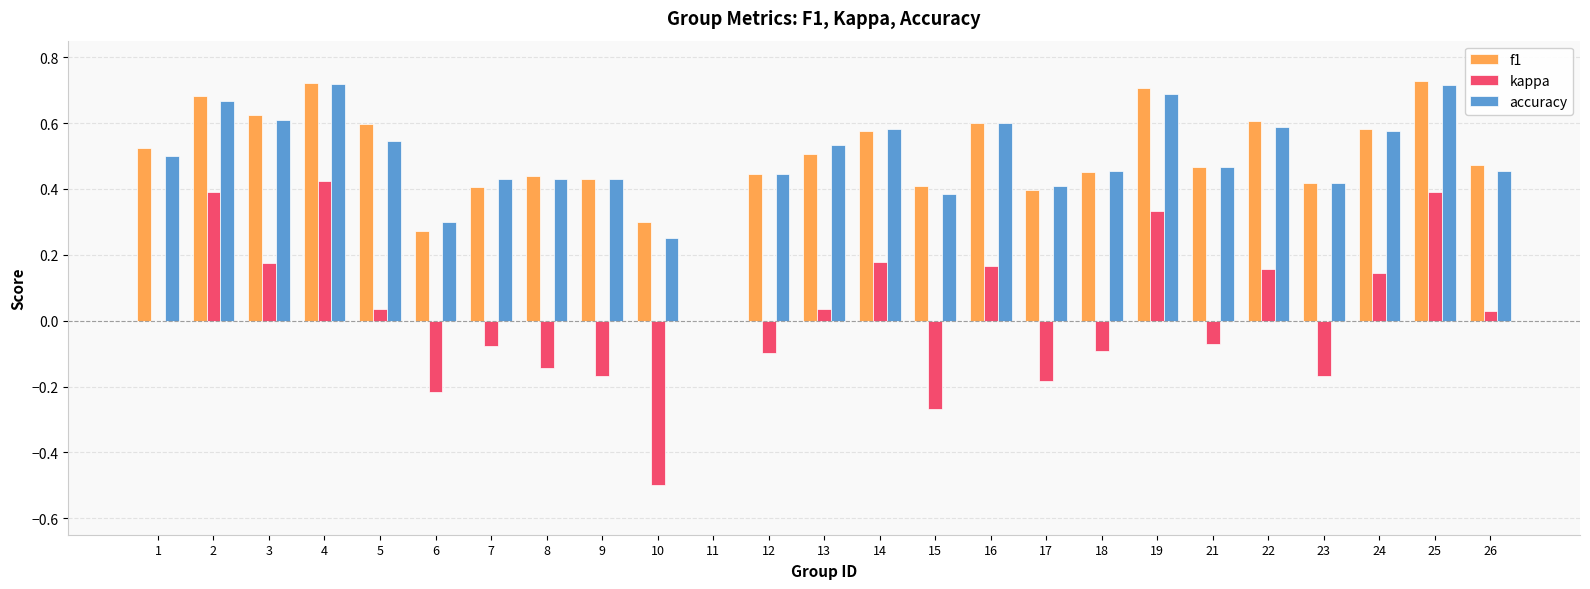

Which series changed the most between 2 and 13?

kappa